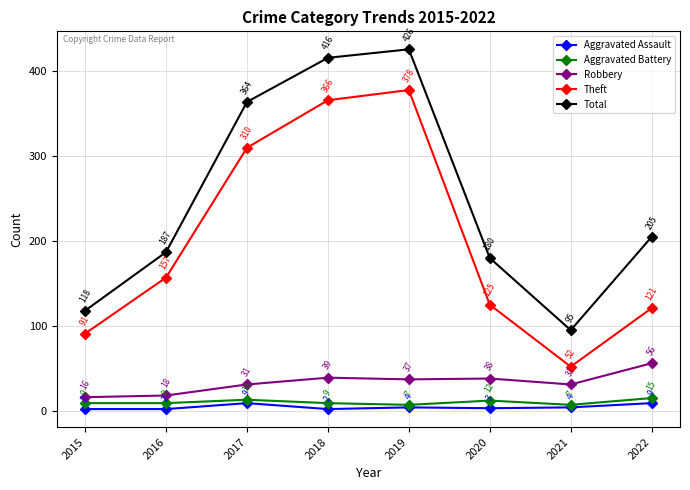

The Total series shows 92 at 2022. True or false?

False